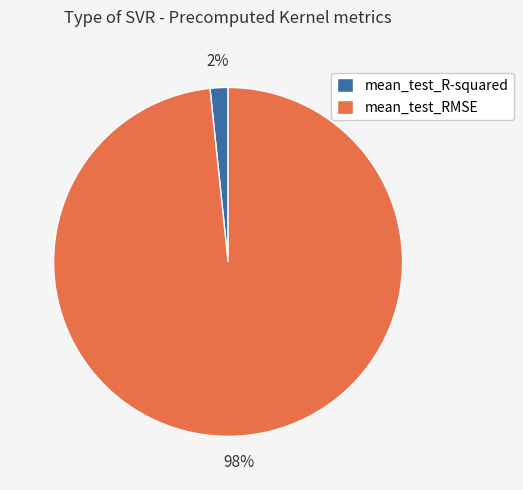

True or false: mean_test_RMSE accounts for 93% of the total.

False